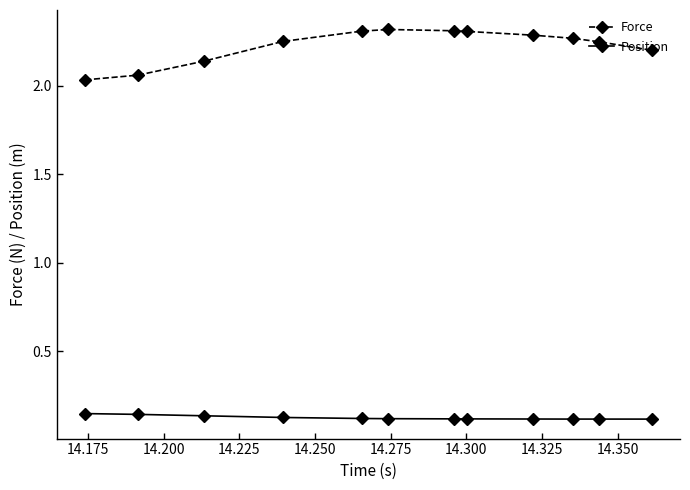

At how many categories does at least one series exceed 2?

12